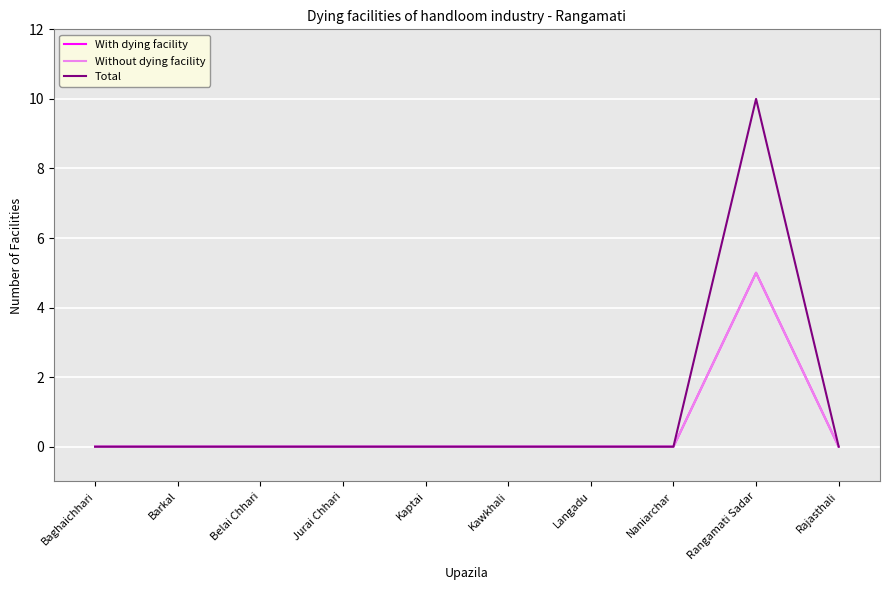

Where is With dying facility nearest to the value 2?

Baghaichhari